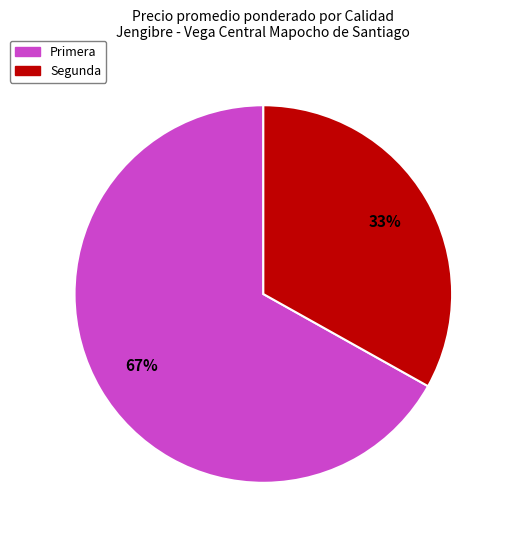

To the nearest percent, what is the average slice percentage?

50%